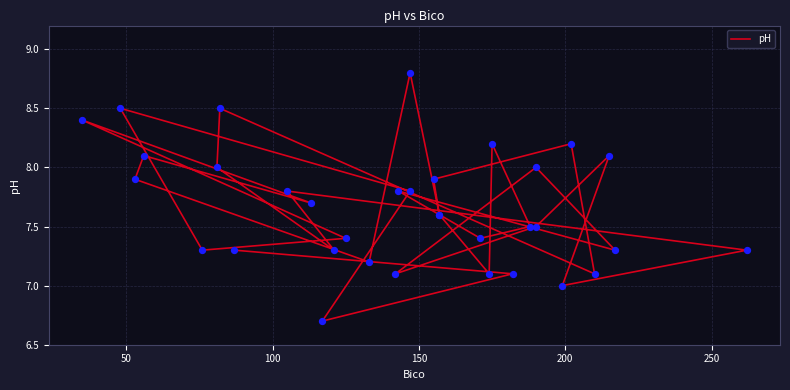

What is the change in value from 150 to 200?

-0.1